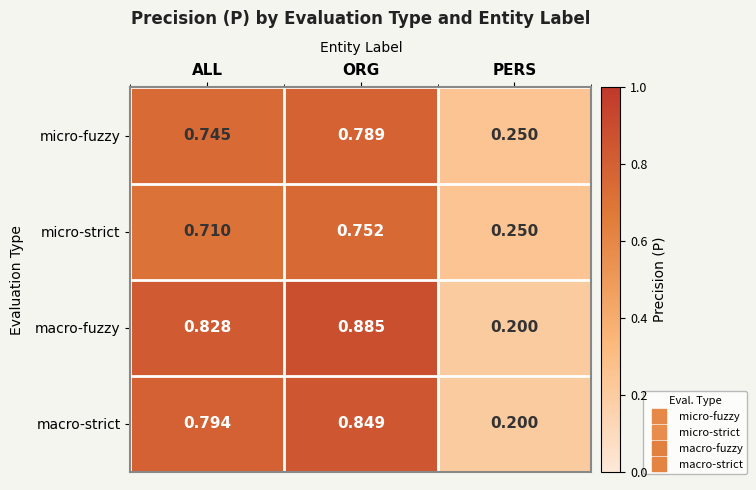

Which category has the lowest value across all series?

PERS